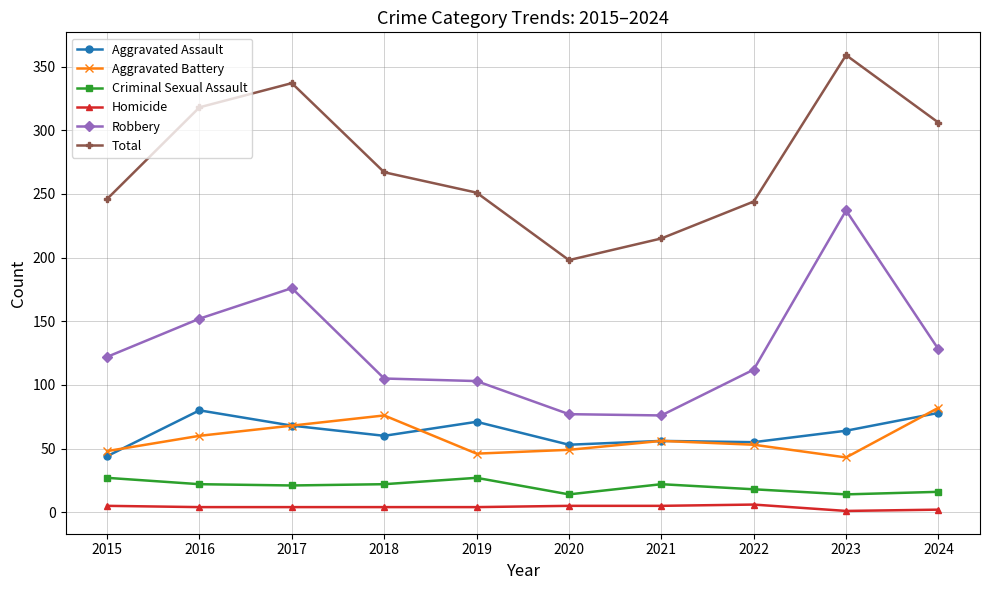

At which category is the sum across all series the highest?

2023